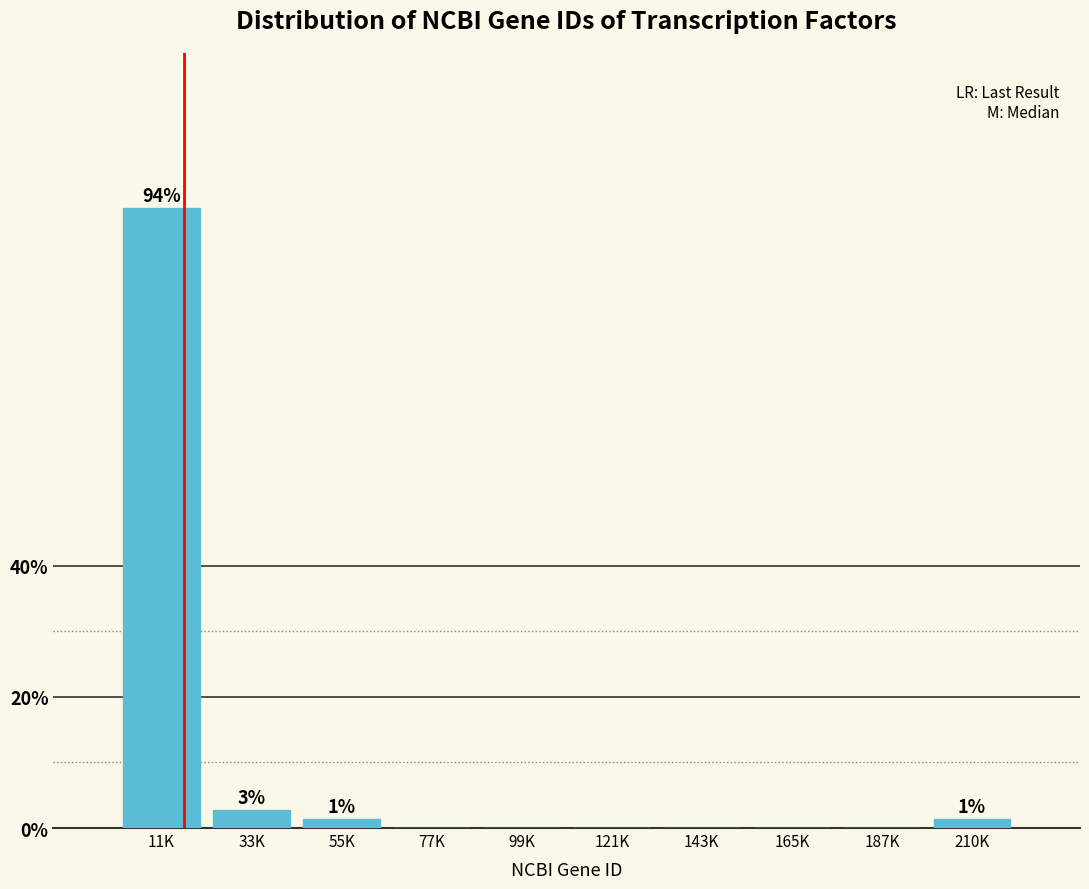

Reading left to right, what are all the values shown in this chart?

11K=94.5	33K=2.8	55K=1.4	77K=0.0	99K=0.0	121K=0.0	143K=0.0	165K=0.0	187K=0.0	210K=1.4